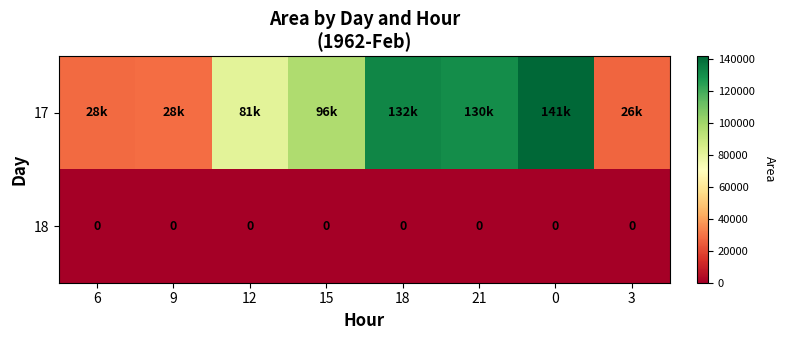

Between 9 and 3, which series saw the biggest shift?

row_0